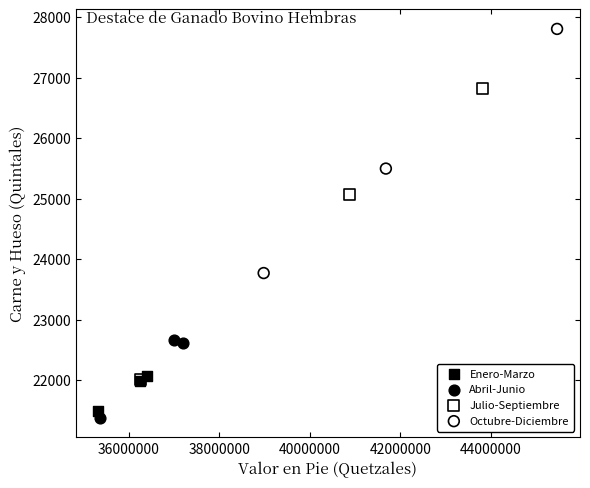

Which series contains the highest Y value?

Octubre-Diciembre